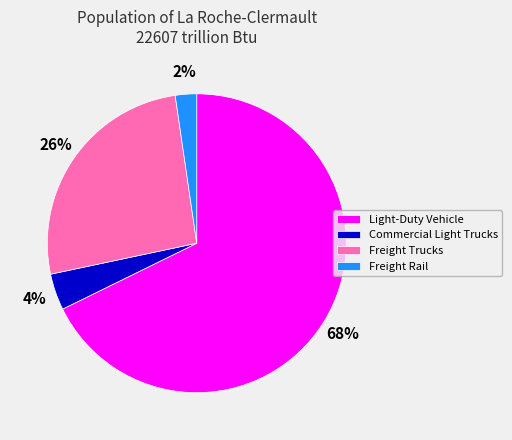

Between Light-Duty Vehicle and Commercial Light Trucks, which is larger?

Light-Duty Vehicle